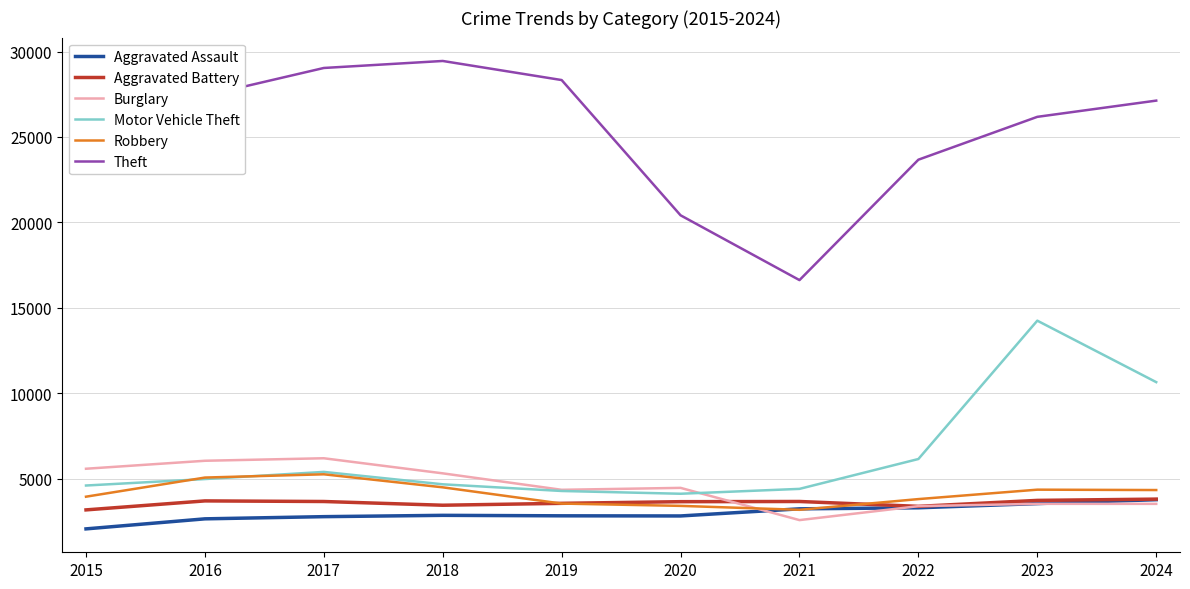

Which series changed the most between 2021 and 2022?

Theft